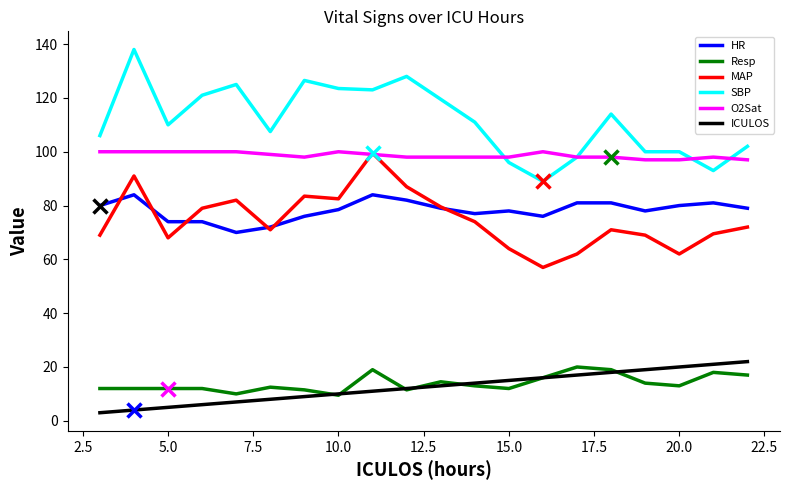

What is the maximum value shown in the chart?

138.0